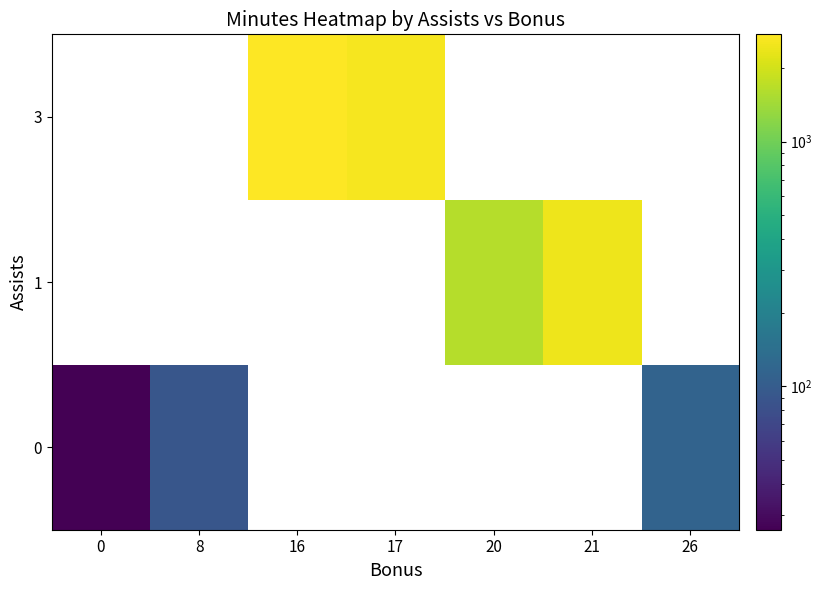

Rank the series by their maximum value, from lowest to highest.

0, 1, 3